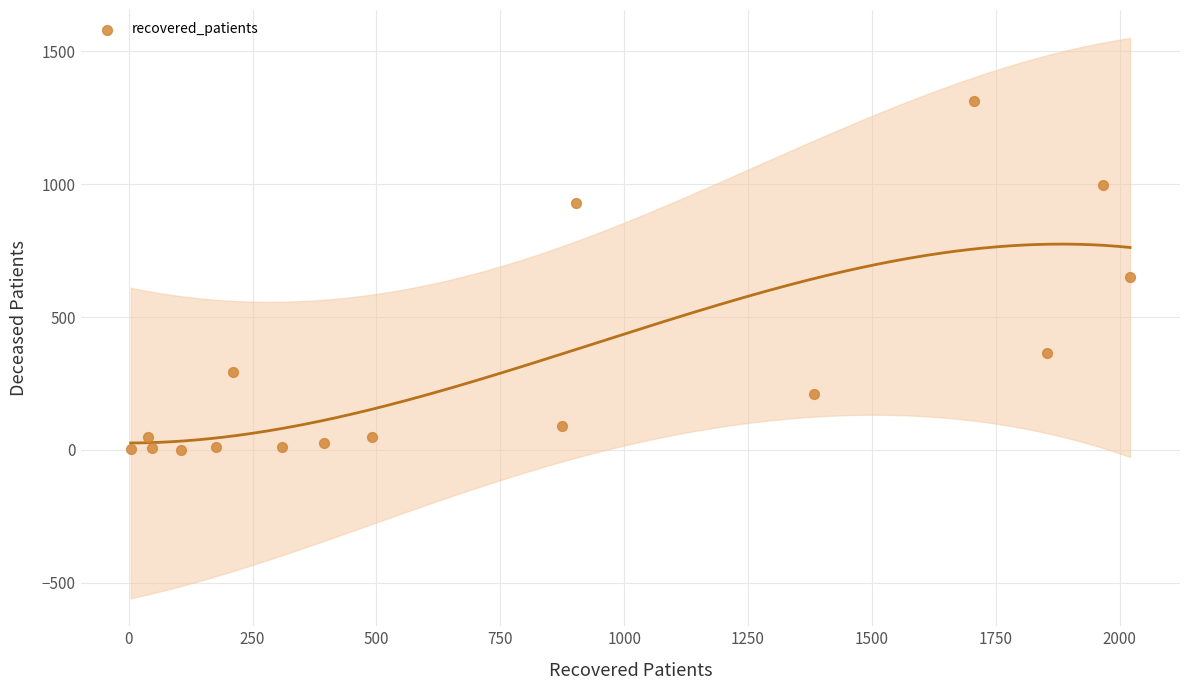

What is the range of Y values (max minus min)?

1313